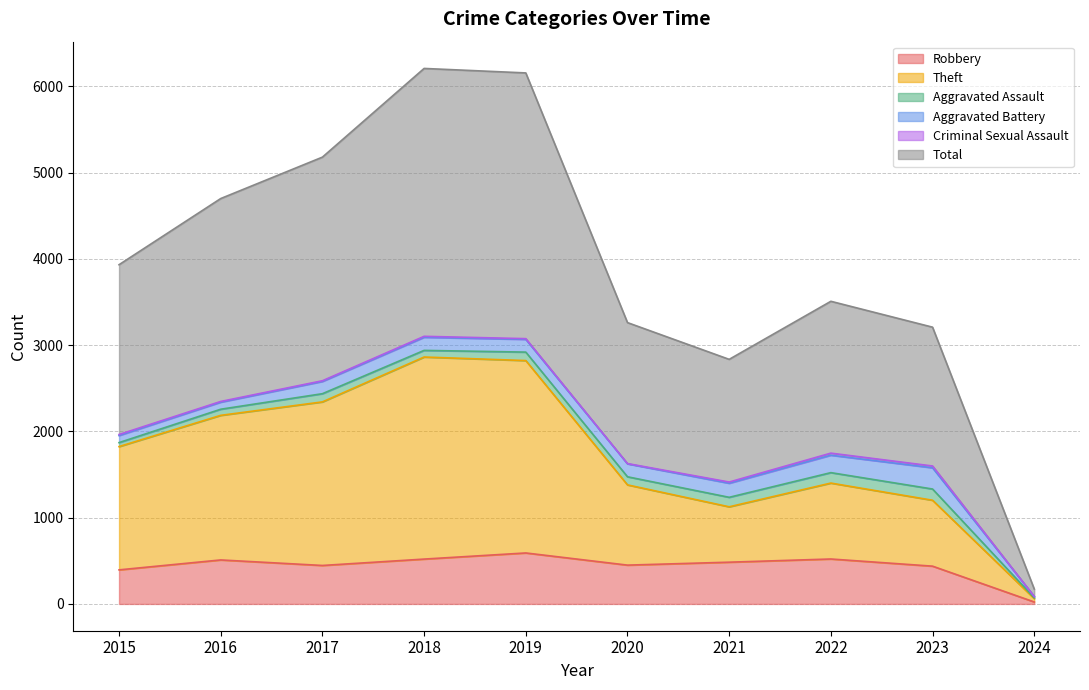

Which category has the lowest value in the Robbery series?

2024